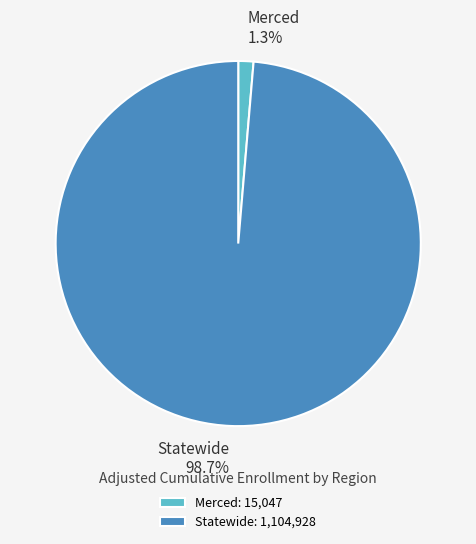

What percentage is NOT represented by Statewide?

1.3%